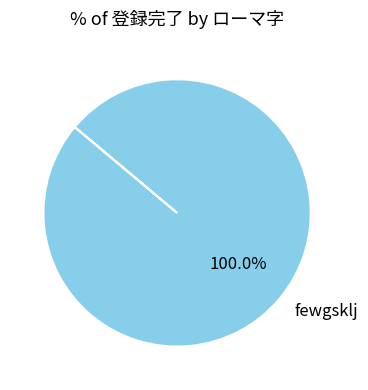

Rank the categories by value from highest to lowest.

fewgsklj